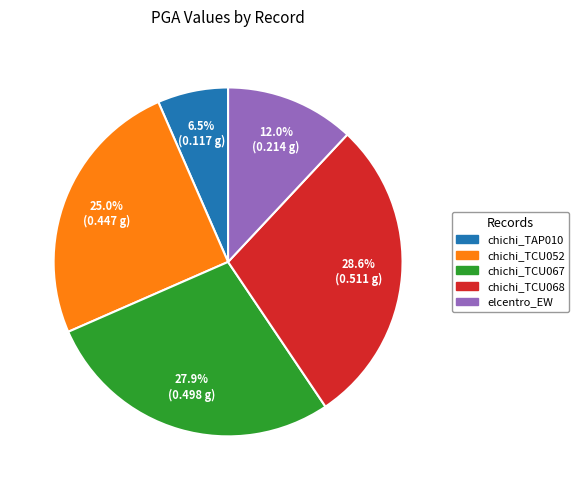

To the nearest percent, what is the difference between the largest and smallest slice percentages?

22%